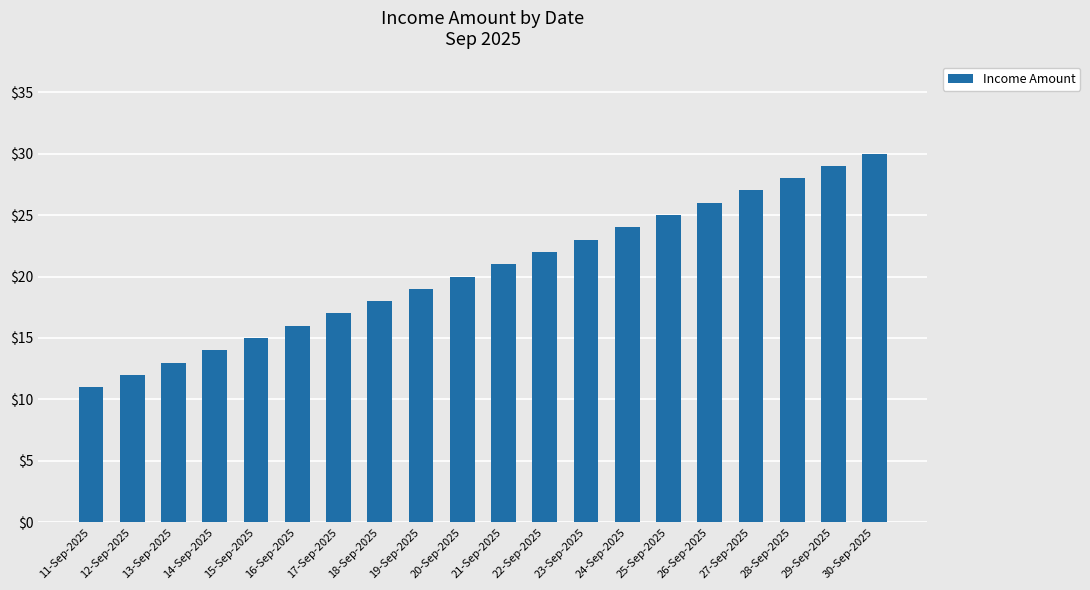

What is the smallest value displayed?

11